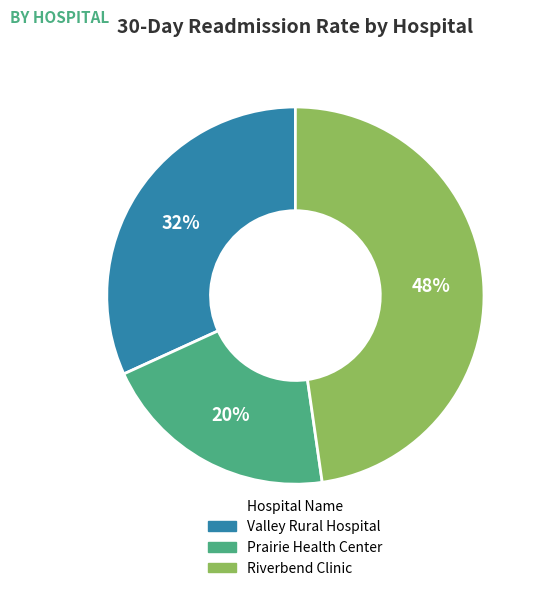

To the nearest percent, what is the combined percentage of Valley Rural Hospital and Riverbend Clinic?

80%